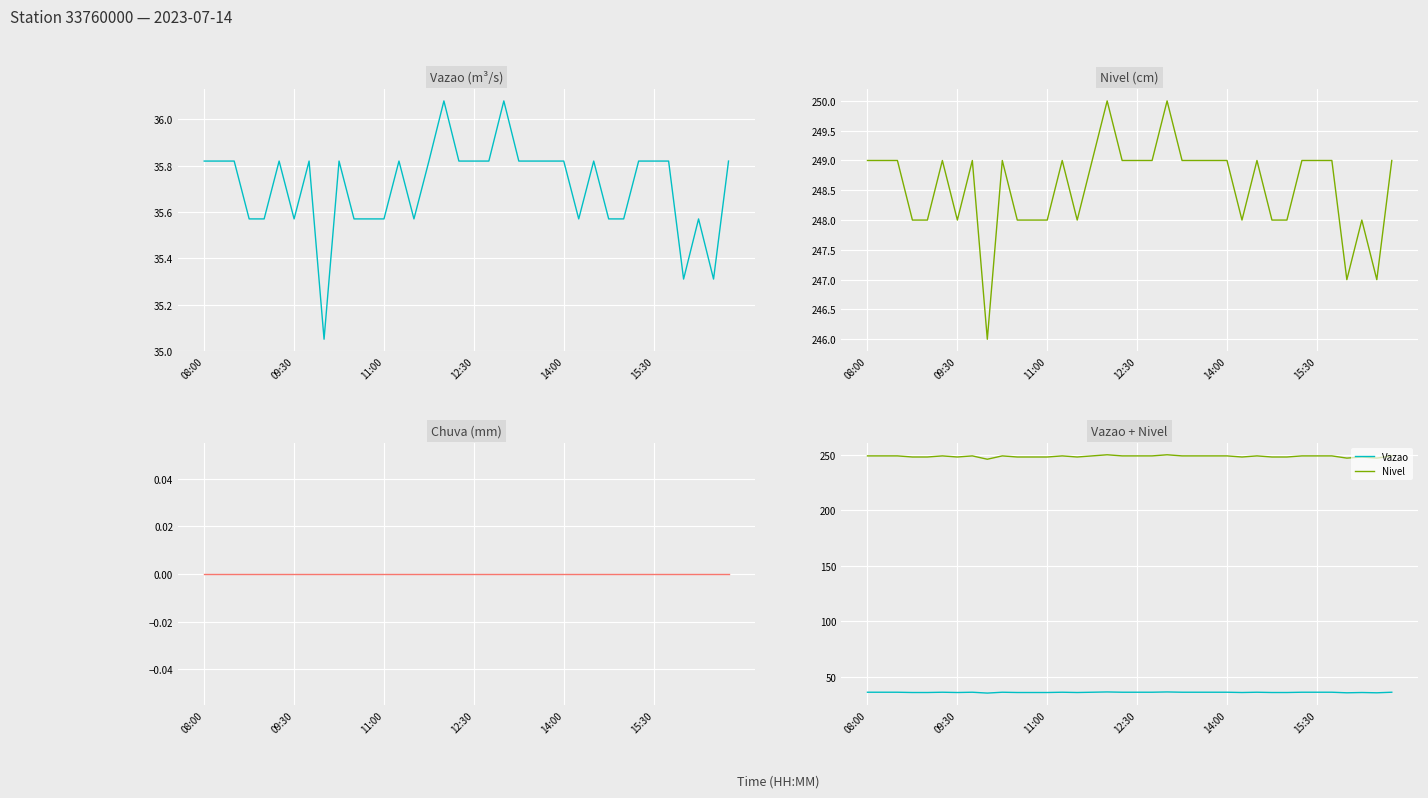

At which category does Vazao reach its first local valley?

09:30